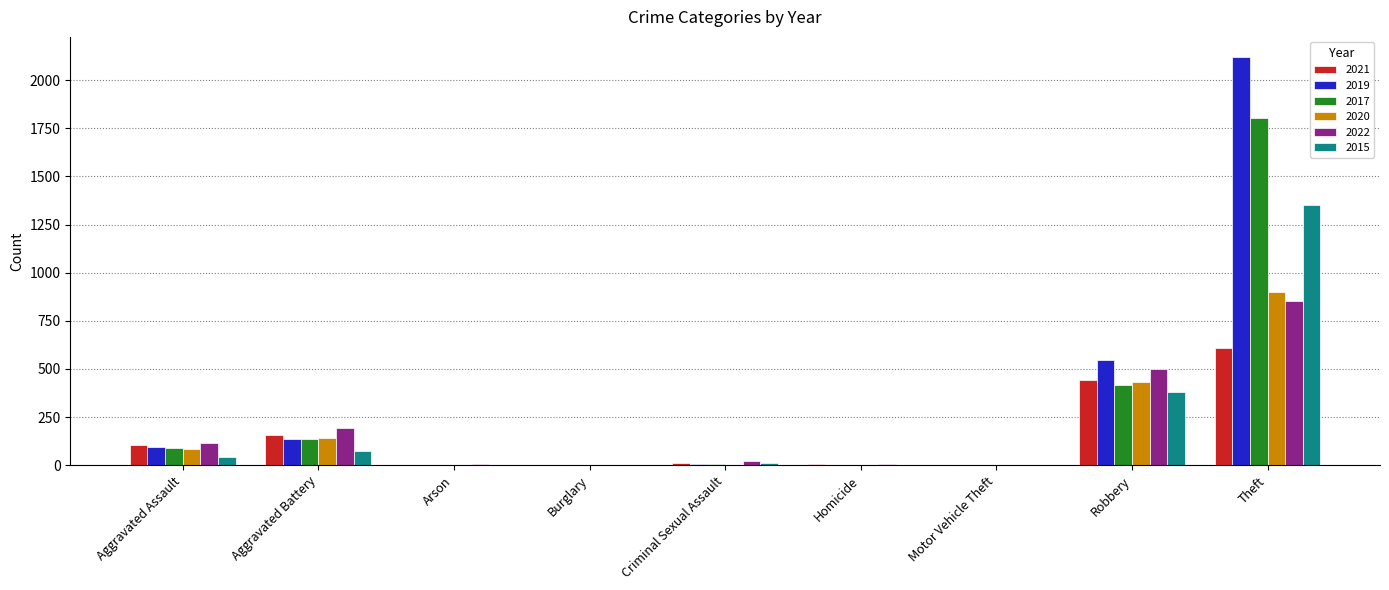

What are all the series names shown in the legend?

2021, 2019, 2017, 2020, 2022, 2015